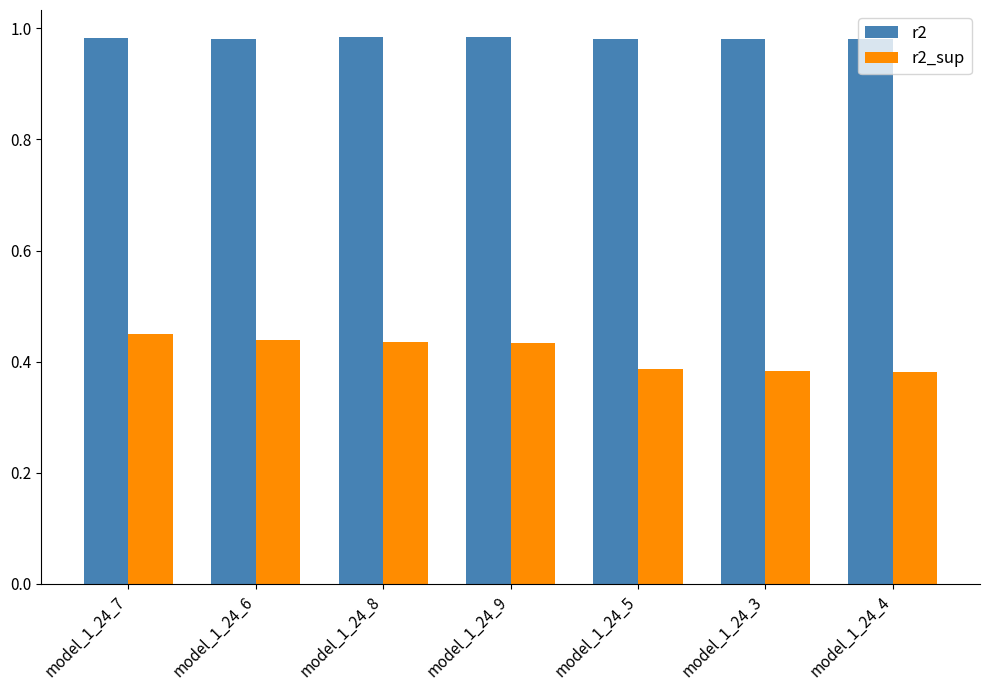

Which series has the largest total across all categories?

r2